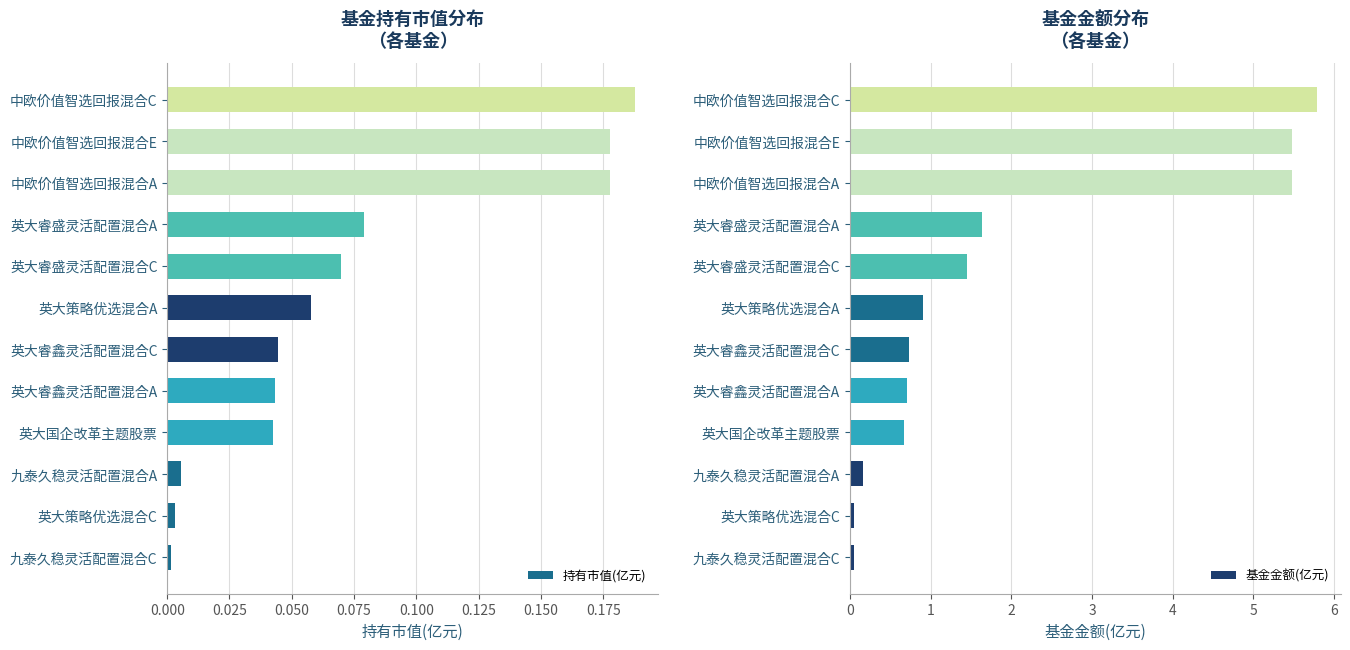

At which category is the sum across all series the highest?

11